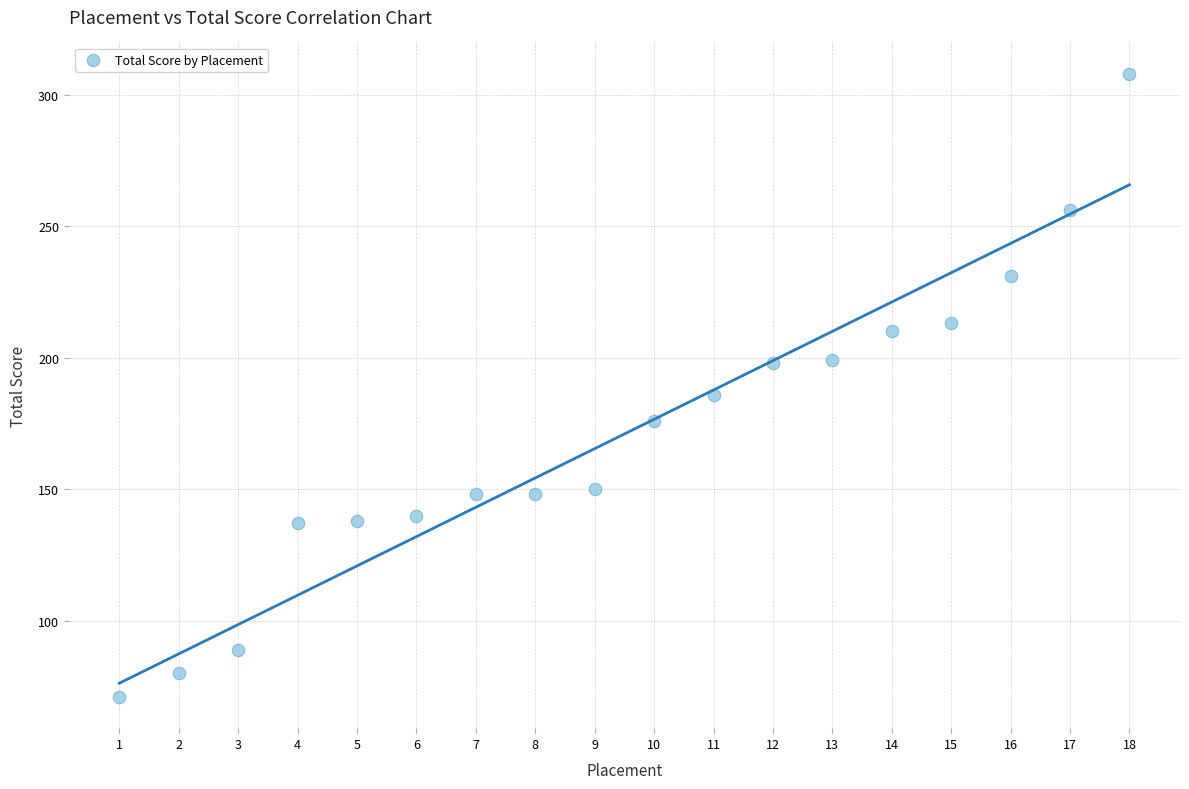

What Y value in the scatter plot is closest to 189?

186